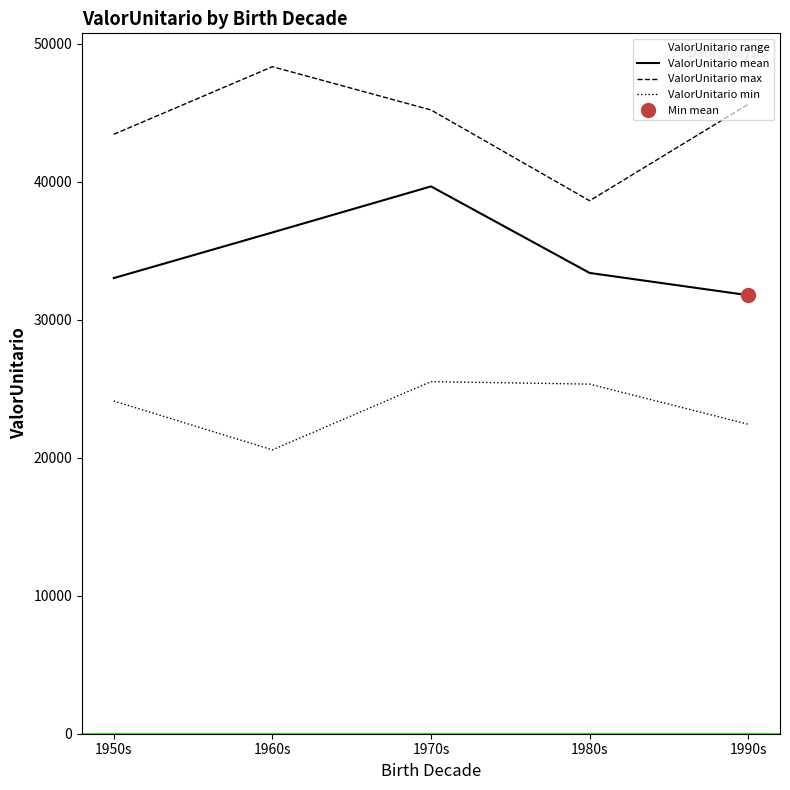

What position from the right is 1960s?

4